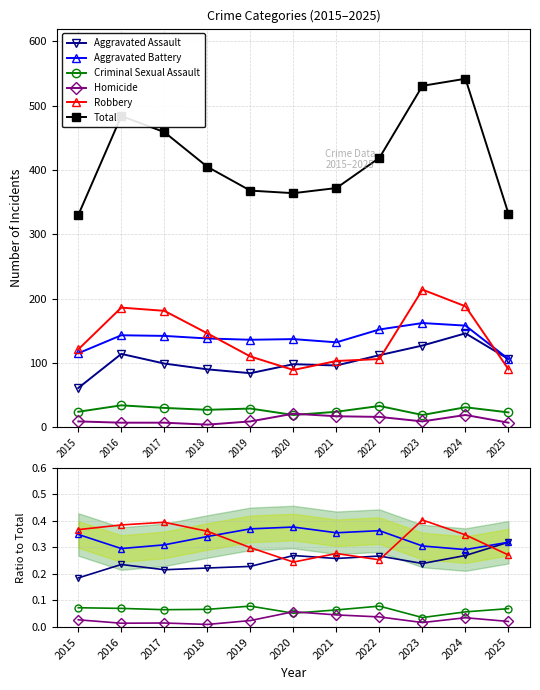

Which series has the widest spread of values?

Total